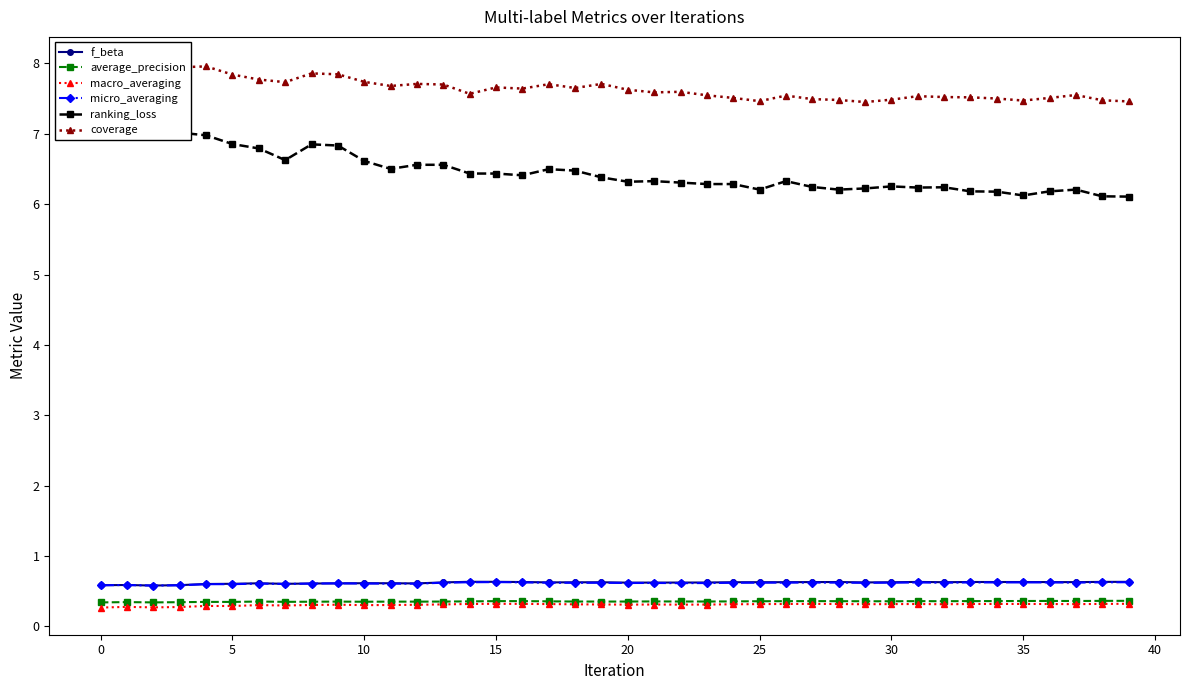

How many lines are shown in the chart?

6